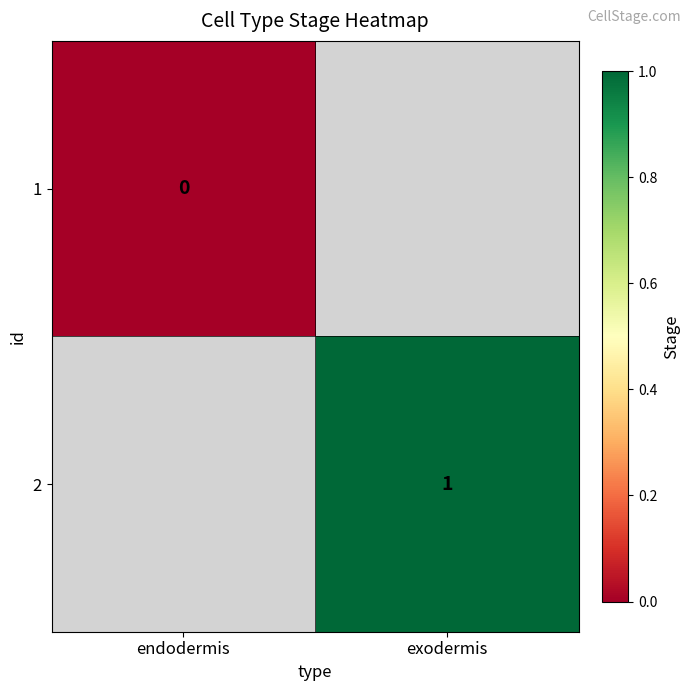

True or false: 2 has a value of 1 at exodermis.

True